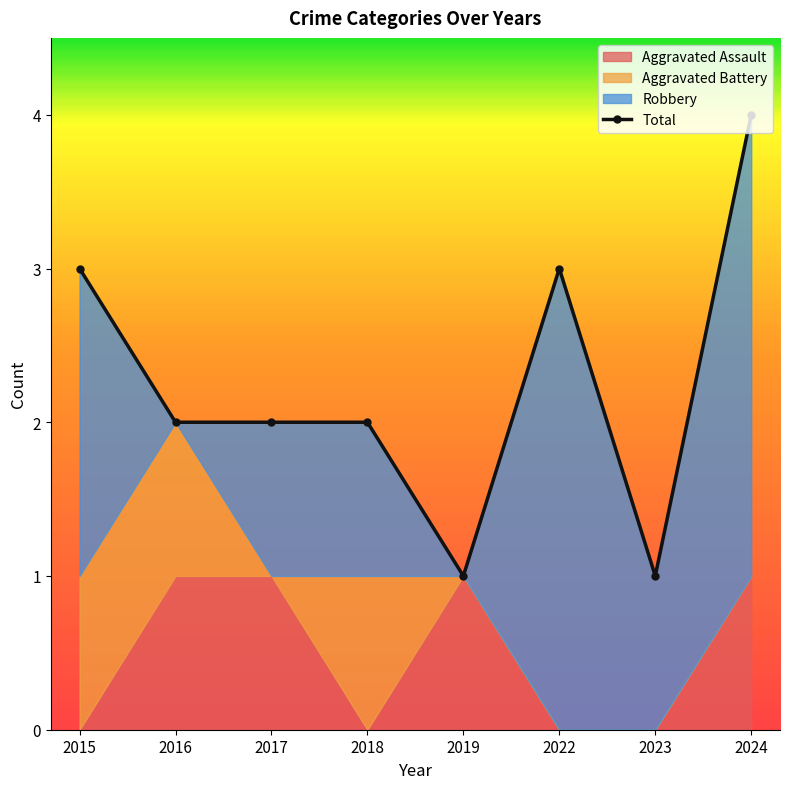

Reading left to right, list all the values displayed in this chart.

3	2	2	2	1	3	1	4